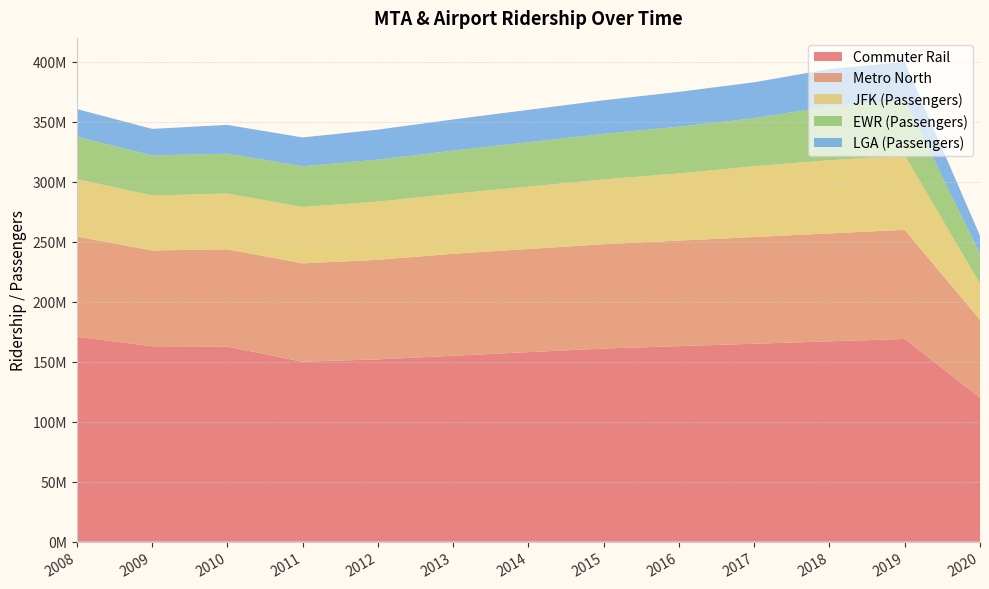

Reading left to right, transcribe all the data shown in this chart.

Commuter Rail: 170913704	162849994	162651548	150000000	152000000	155000000	158000000	161000000	163000000	165000000	167000000	169000000	120000000
Metro North: 83555228	79899147	81095848	82000000	83000000	85000000	86000000	87000000	88000000	89000000	90000000	91000000	65000000
JFK (Passengers): 47803116	45877942	46520886	47000000	48500000	50000000	52000000	54000000	56000000	59000000	61000000	62000000	30000000
EWR (Passengers): 35360736	33360123	33194190	34000000	35000000	36000000	37000000	38000000	39000000	40000000	45000000	46000000	25000000
LGA (Passengers): 23073056	22153236	23983082	24000000	25000000	26000000	27000000	28000000	29000000	30000000	31000000	32000000	15000000